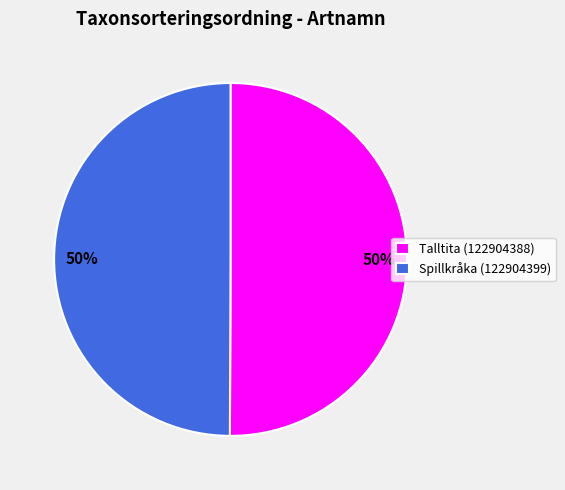

To the nearest percent, what percentage of the pie is Talltita (122904388)?

50%